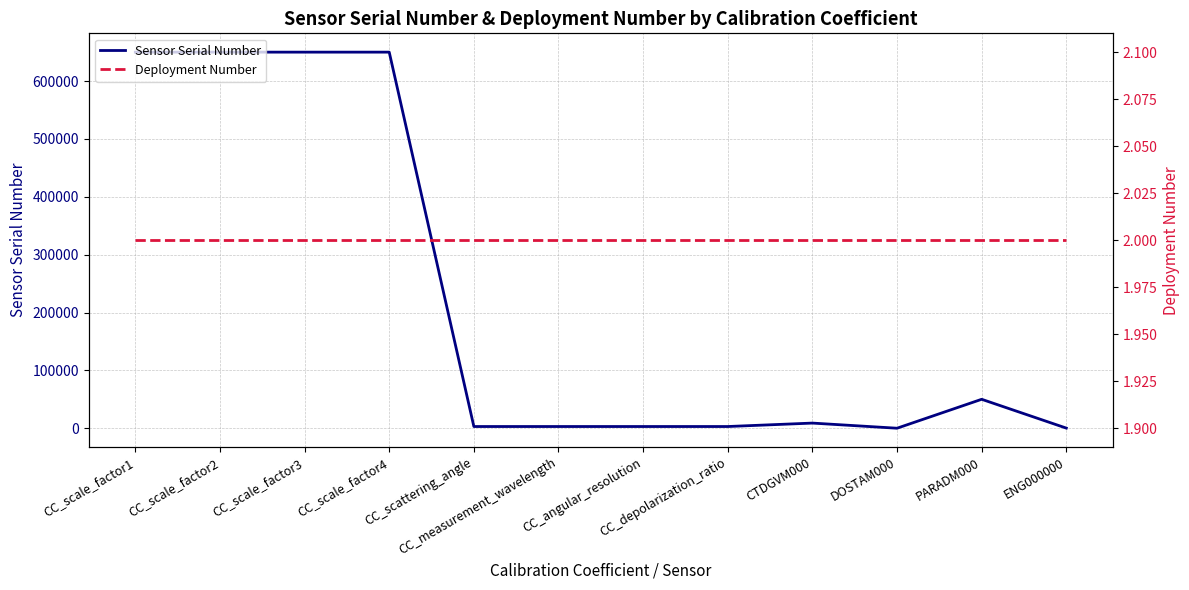

The Deployment Number series shows 2 at DOSTAM000. True or false?

True